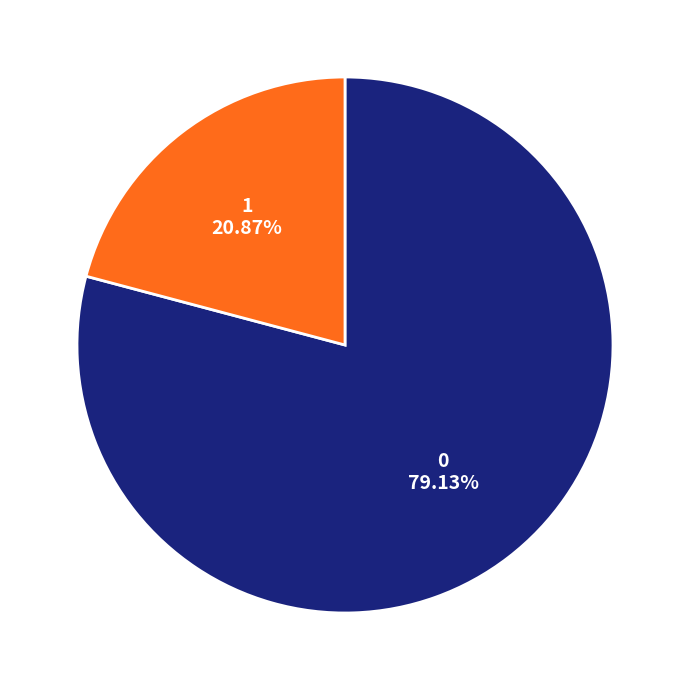

How many slices are in this pie chart?

2